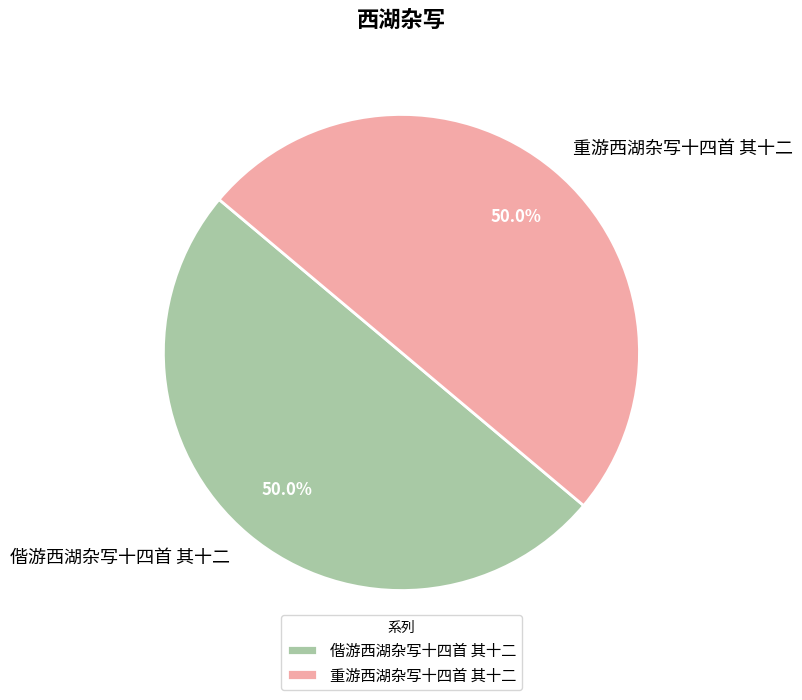

To the nearest percent, what percentage of the pie is 偕游西湖杂写十四首 其十二?

50%